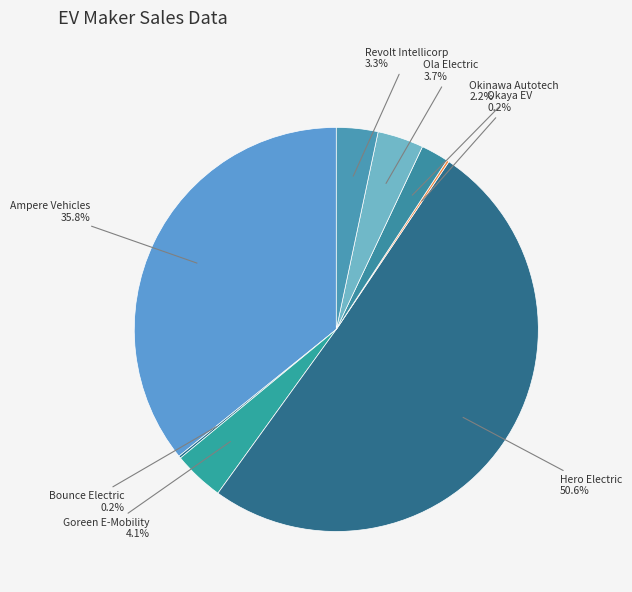

What is the majority slice?

Hero Electric